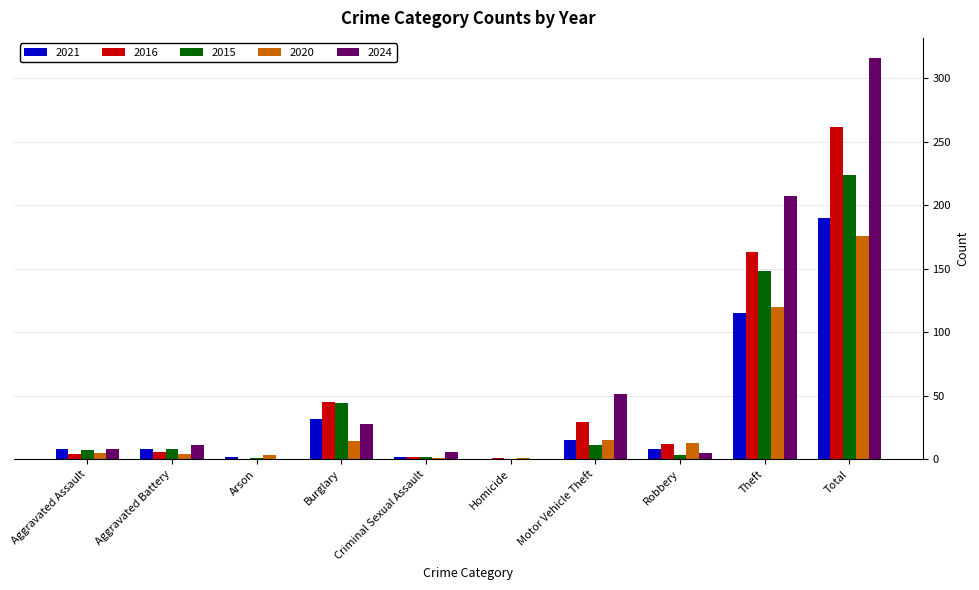

What is the highest value of the 2020 series?

176